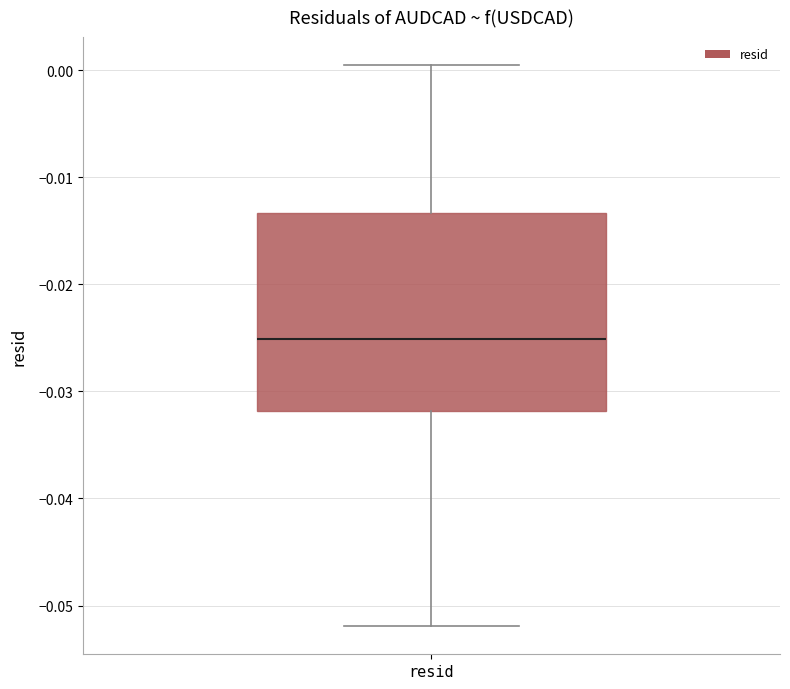

Where does the lower whisker of the box for resid end on the y-axis? The values are not printed on the chart, so give them approximately, as read against the axis.

-0.052